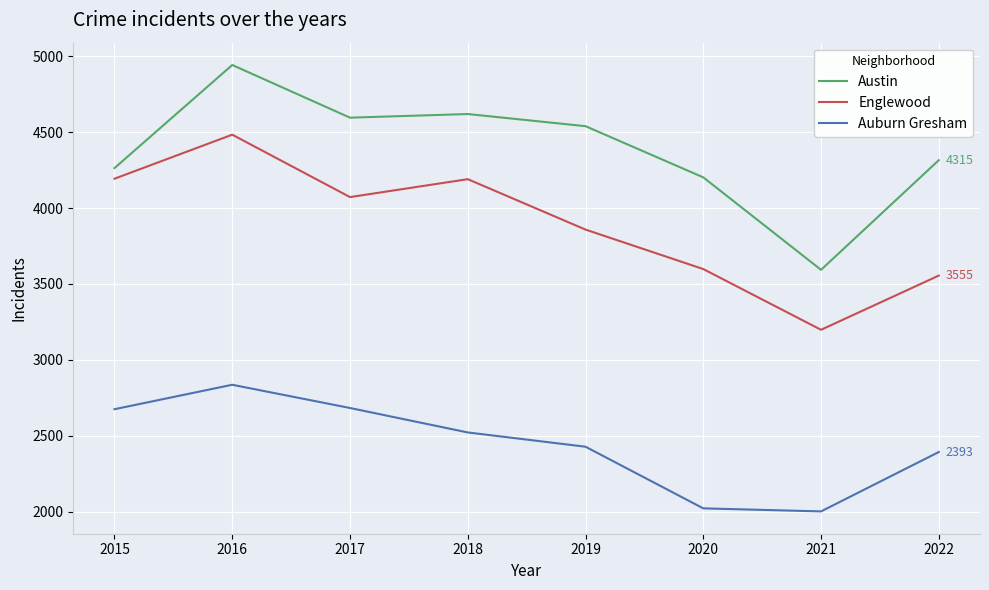

What is the difference between the maximum and second lowest values in the Auburn Gresham series?

814